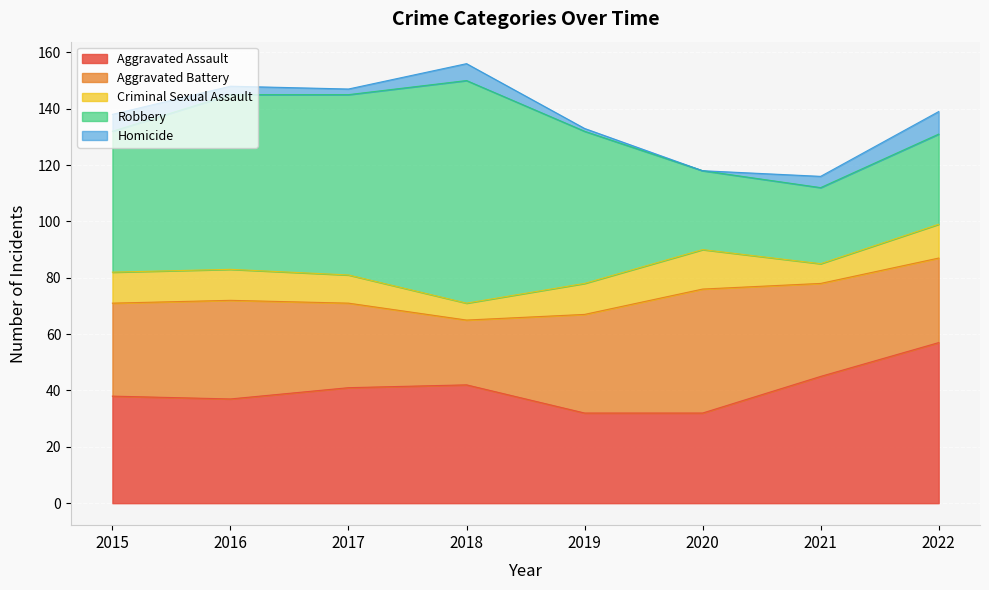

At which label does Aggravated Assault reach its minimum?

2019